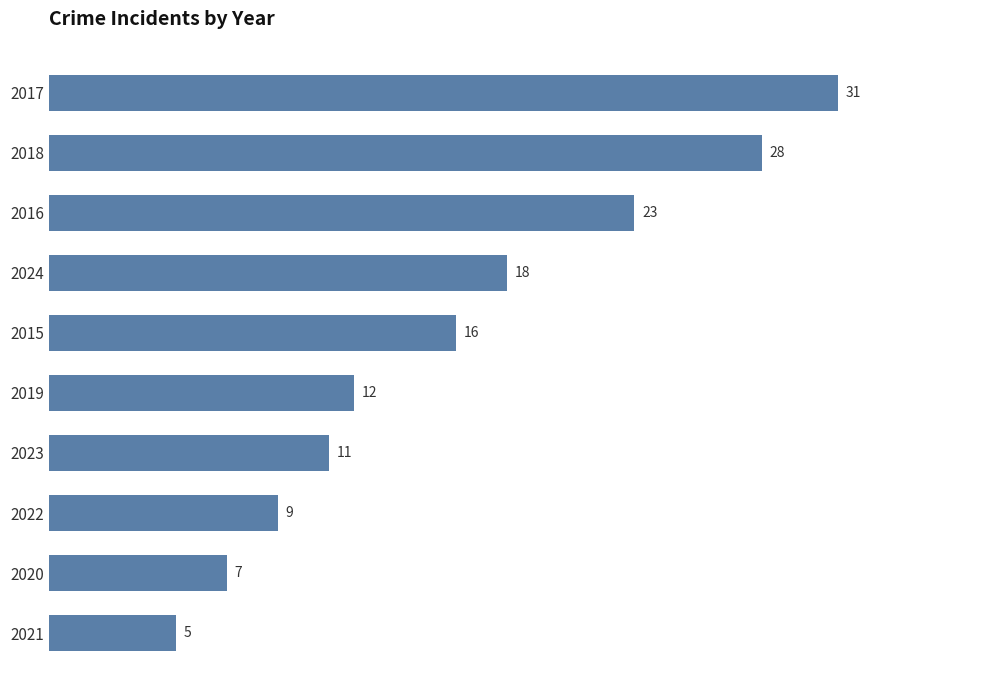

How many distinct data groups are displayed?

1